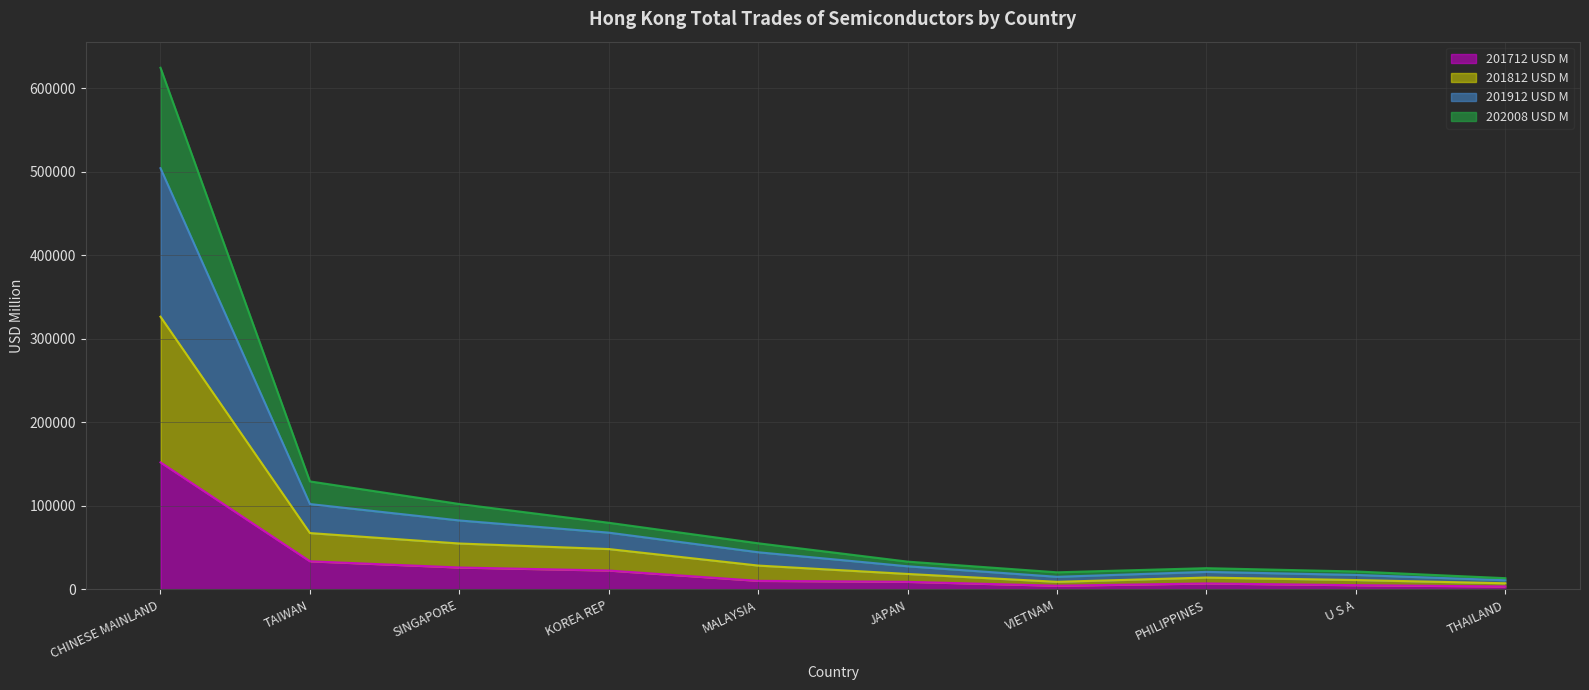

At which category does 201912 USD M reach its first local valley?

VIETNAM